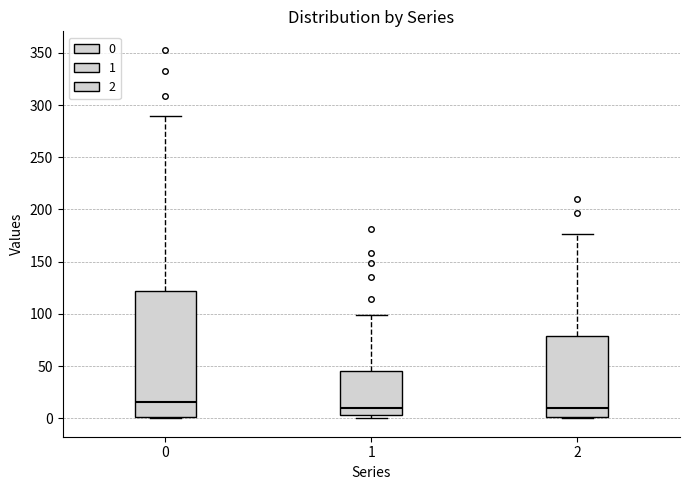

Reading left to right, read every box against the y-axis: the position of its median line, the range the box covers, and the ends of its whiskers. The values are not printed on the chart, so give them approximately, as read against the axis.

0: median 15, box 0 to 120, whiskers 0 to 290
1: median 10, box 5 to 45, whiskers 0 to 100
2: median 10, box 0 to 80, whiskers 0 to 175